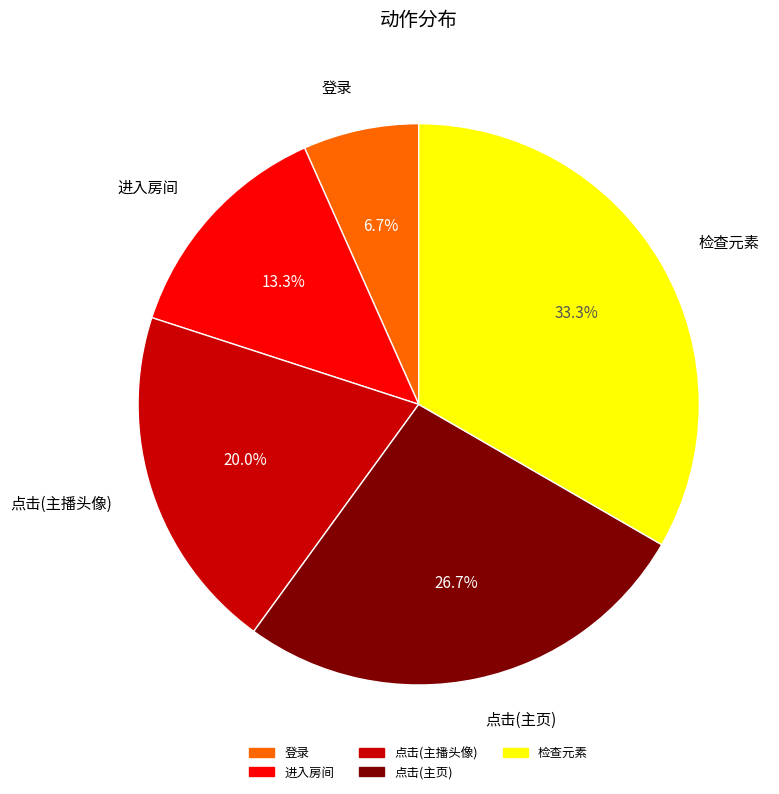

What is the largest slice in the pie chart?

检查元素